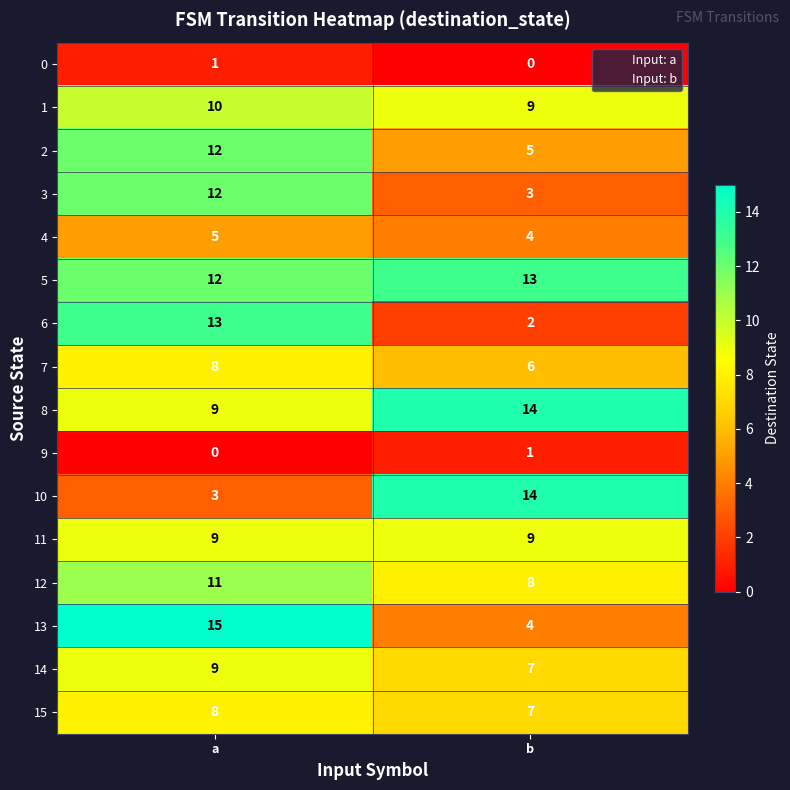

What is the spread (max minus min) of values at a?

15